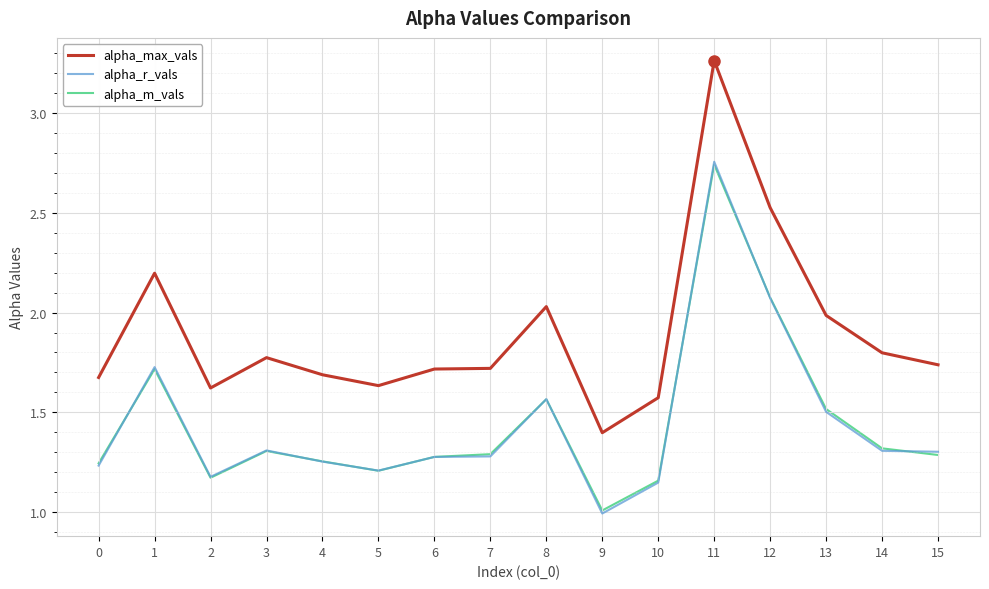

True or false: alpha_m_vals and alpha_max_vals intersect in this chart.

False